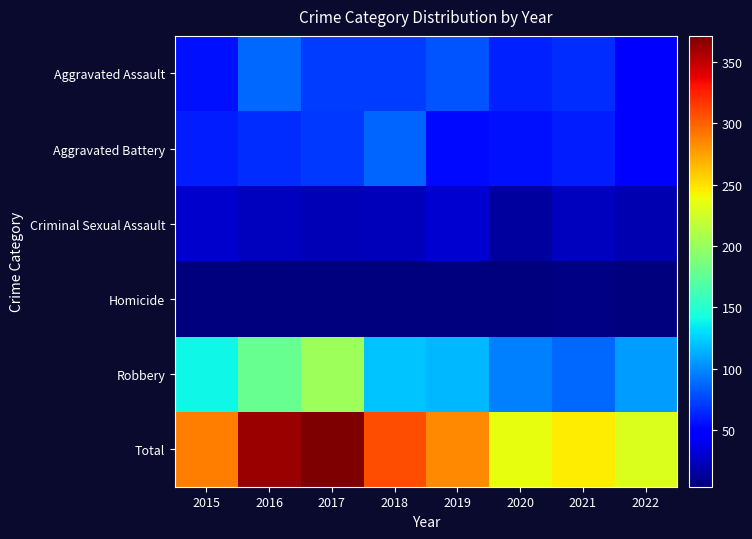

Which label corresponds to the smallest value in the chart?

2016